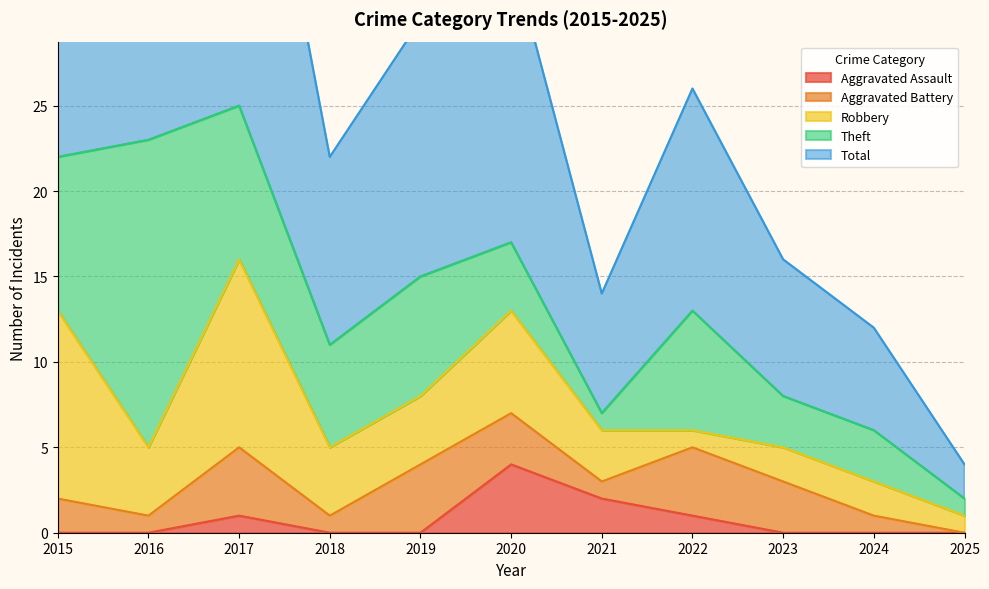

True or false: Aggravated Assault has a value of 0 at 2018.

True